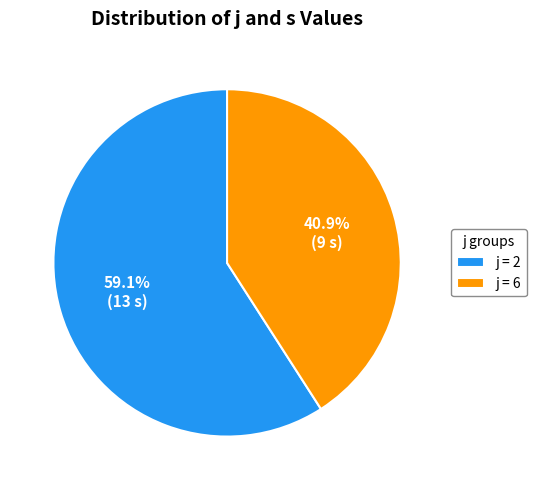

What is the largest slice in the pie chart?

j = 2